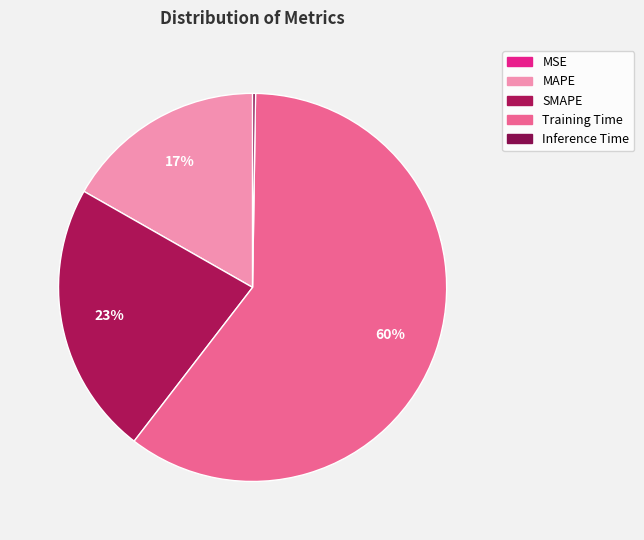

What is the largest slice in the pie chart?

Training Time